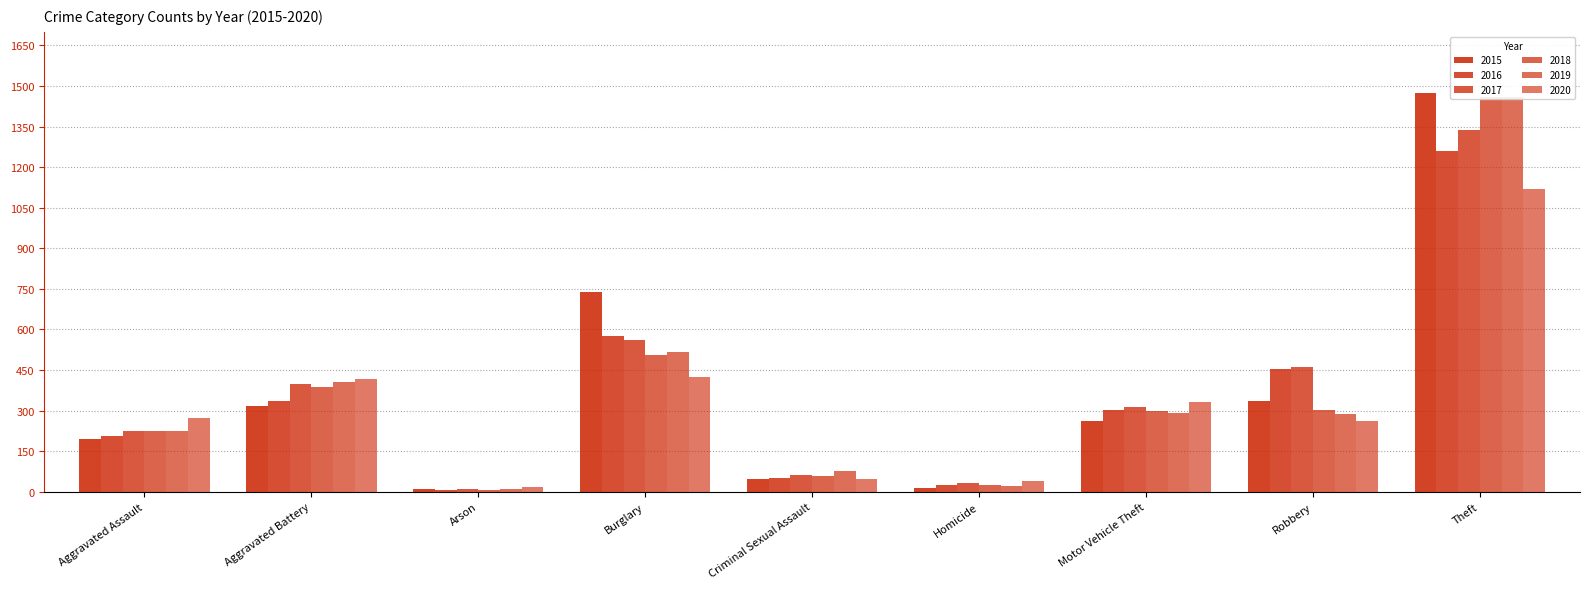

Which series has the widest spread of values?

2015